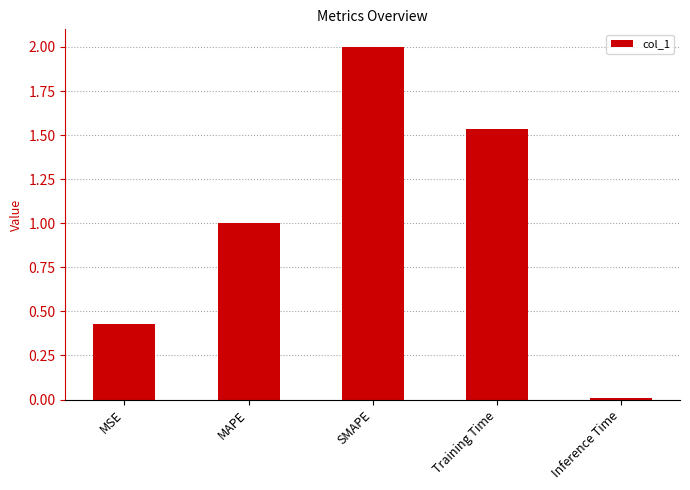

Which category has the highest value across all series?

SMAPE